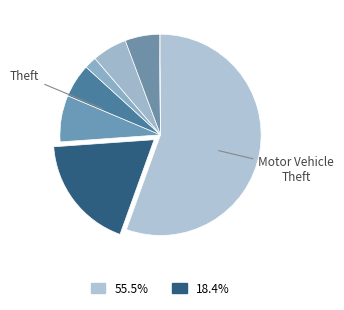

To the nearest percent, what is the difference between the largest and smallest slice percentages?

55%